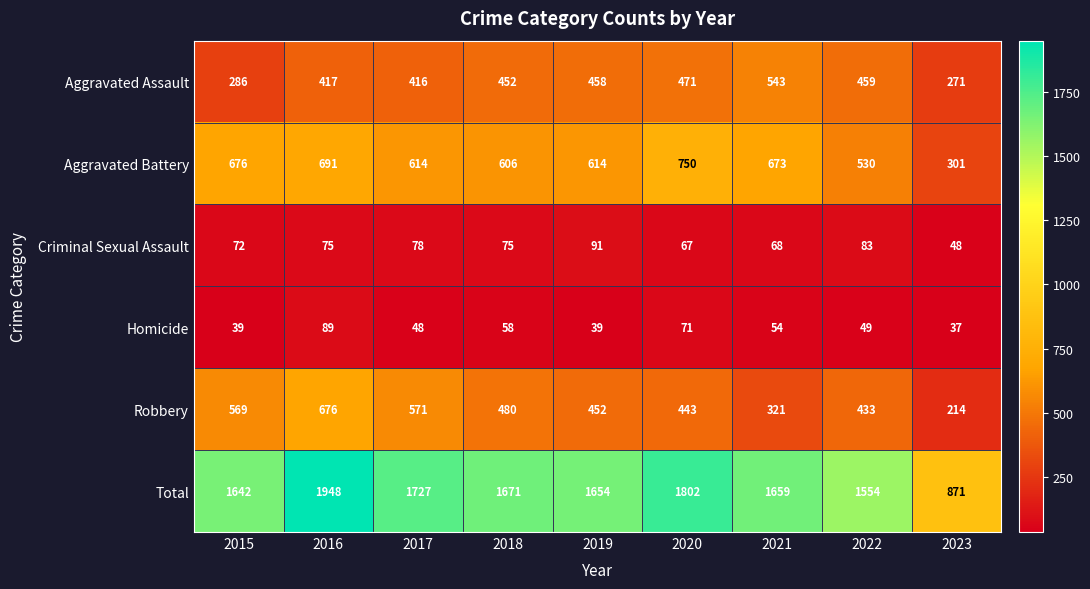

What is the sum of all Robbery values?

4159